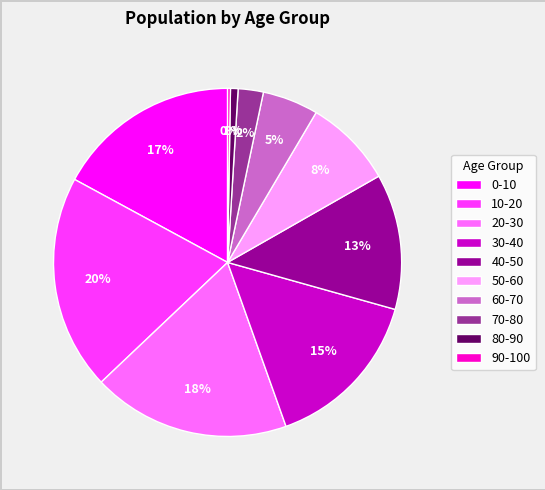

Between 20-30 and 30-40, which is larger?

20-30